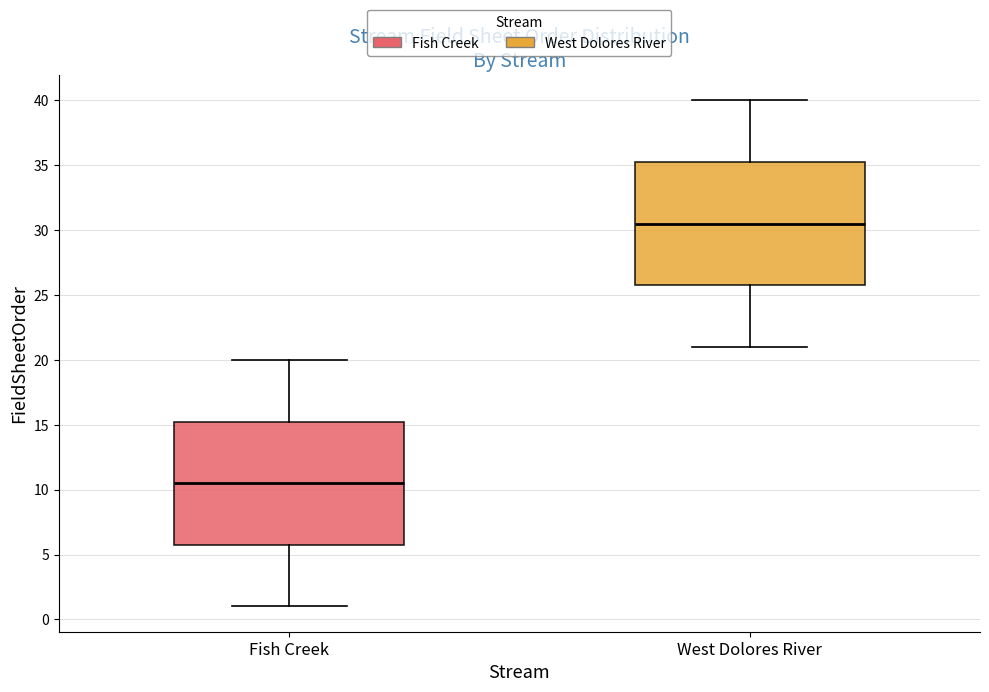

Where does the upper whisker of the box for Fish Creek end on the y-axis? The values are not printed on the chart, so give them approximately, as read against the axis.

20.0